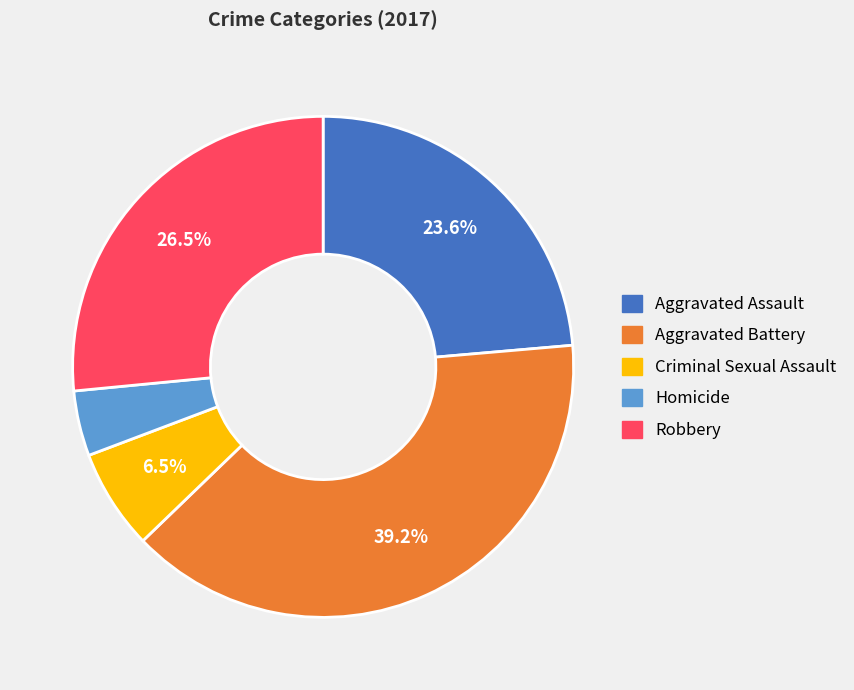

Does any single category account for the majority?

No